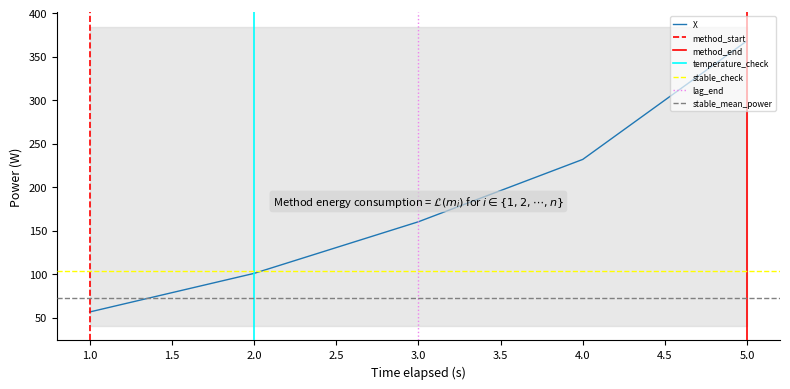

Reading left to right, transcribe all the data shown in this chart.

56.4	100.7	160.1	231.8	368.2